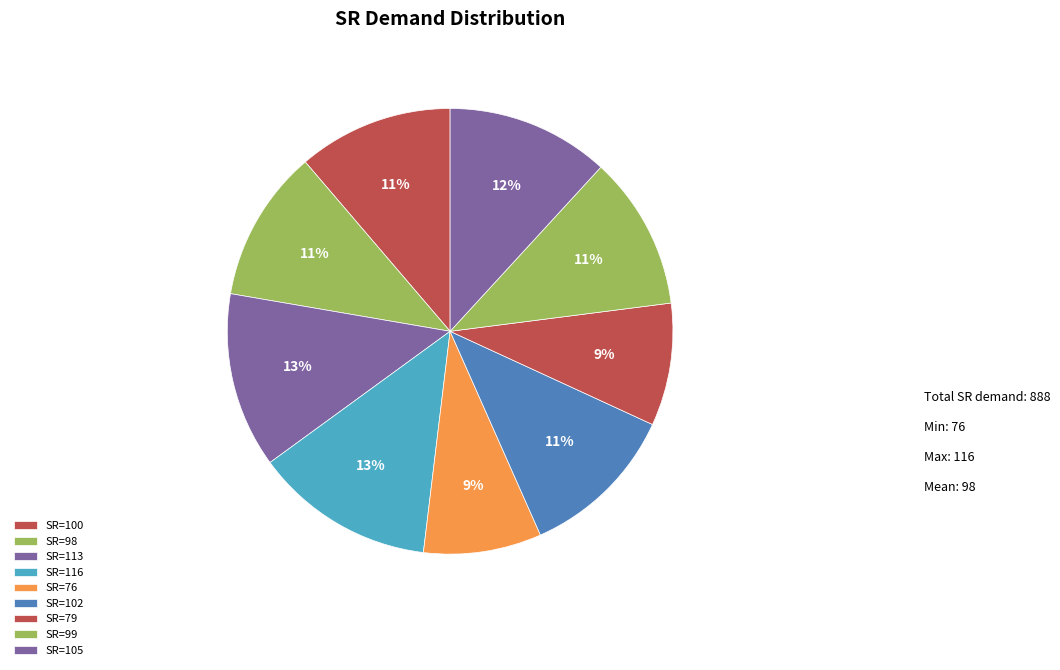

To the nearest percent, what is the average slice percentage?

11%